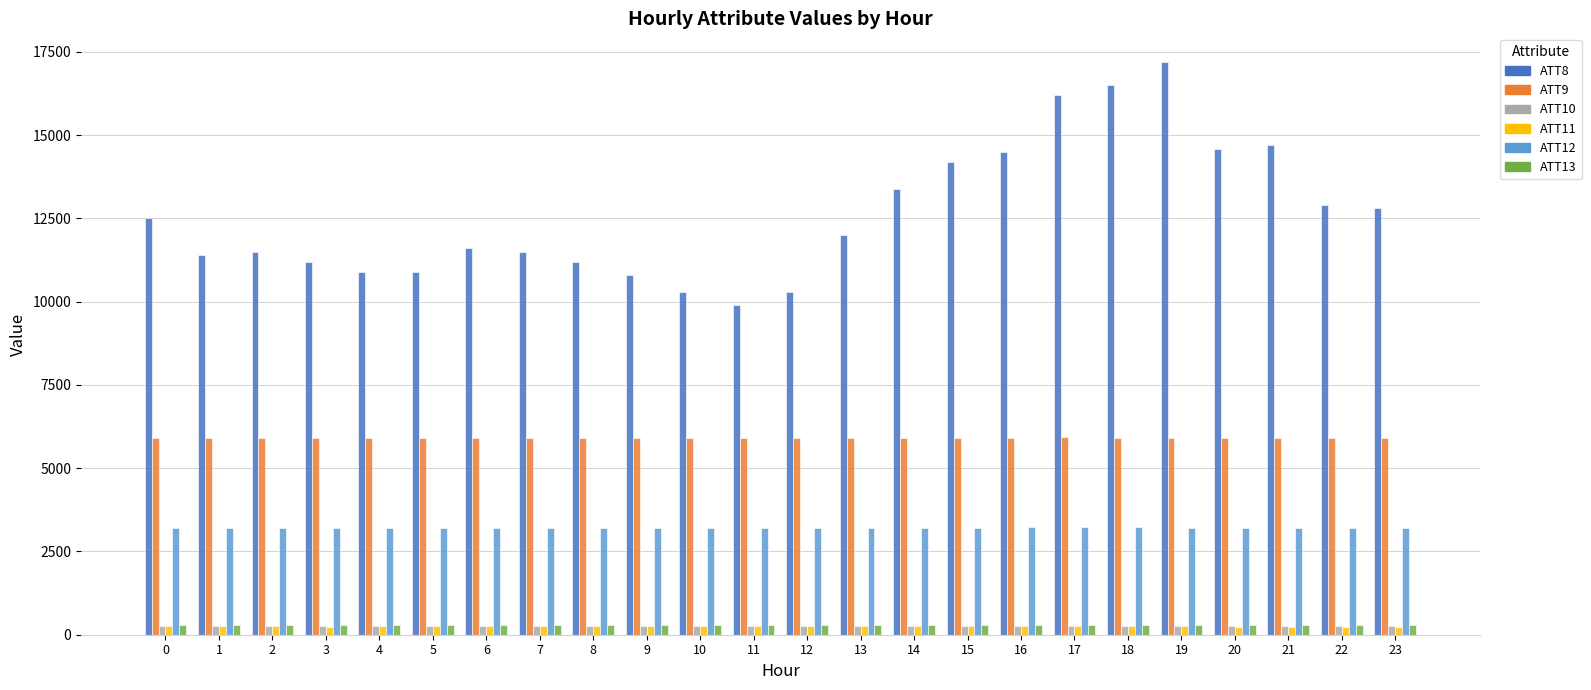

Which series changed the most between 9 and 15?

ATT8